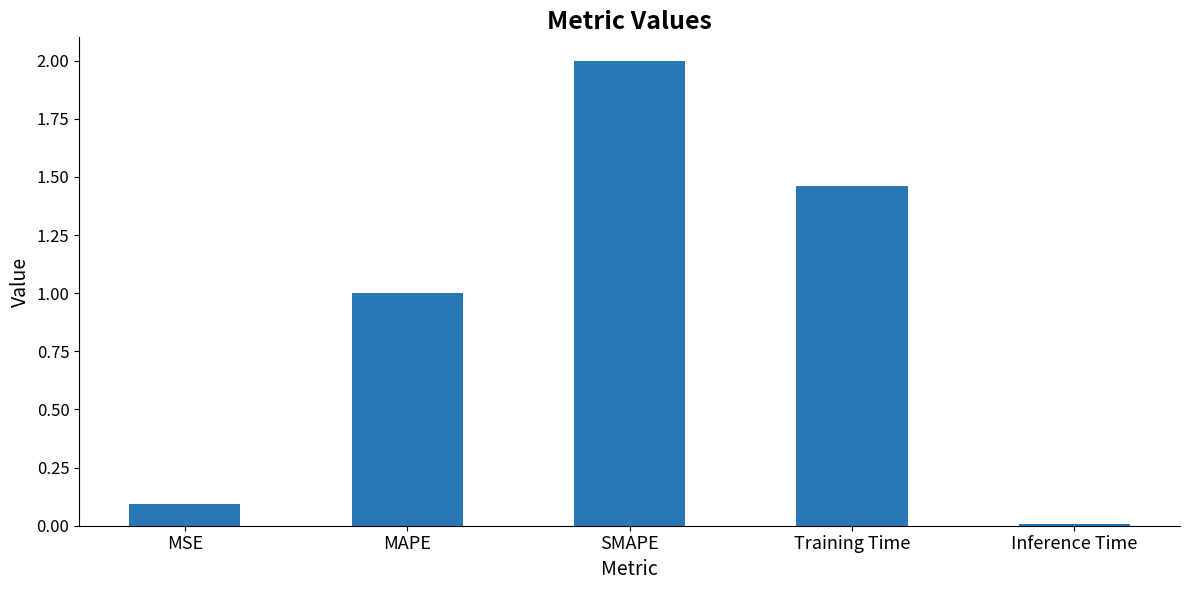

Which category has the highest value across all series?

SMAPE